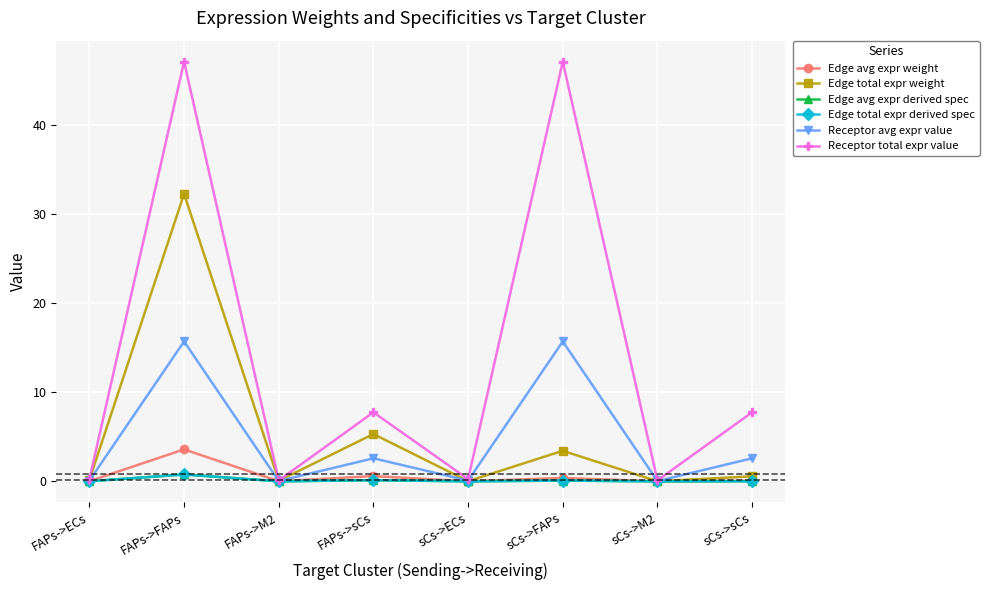

Does the chart have visible grid lines?

Yes